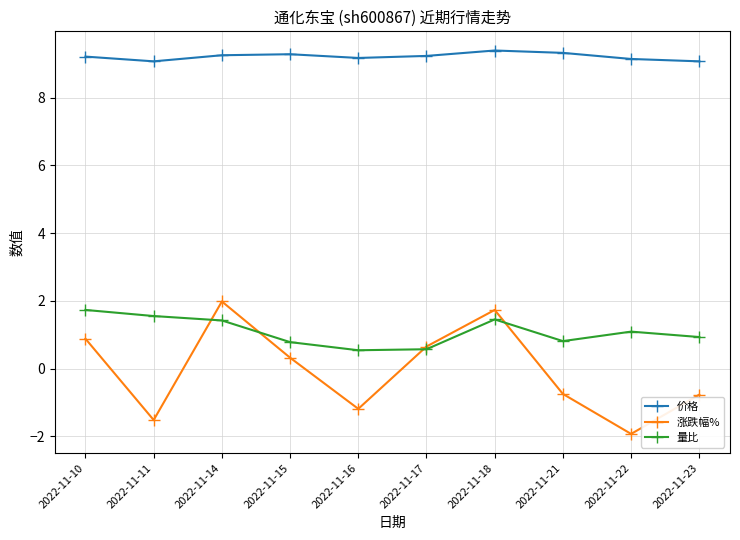

What is the minimum value for 量比?

0.5